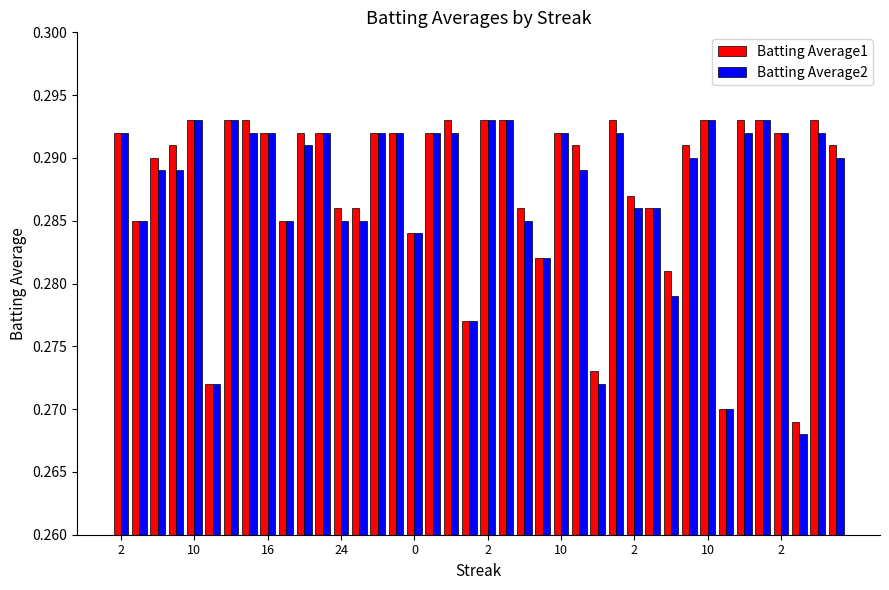

At how many categories does at least one series exceed 0?

40